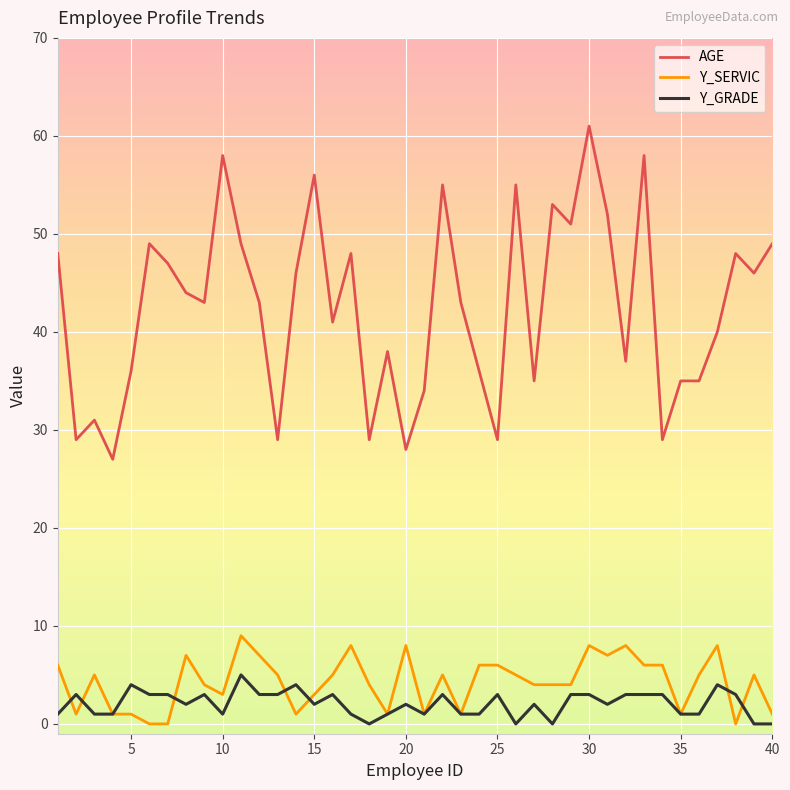

True or false: AGE has more than 1 interior local peaks.

True